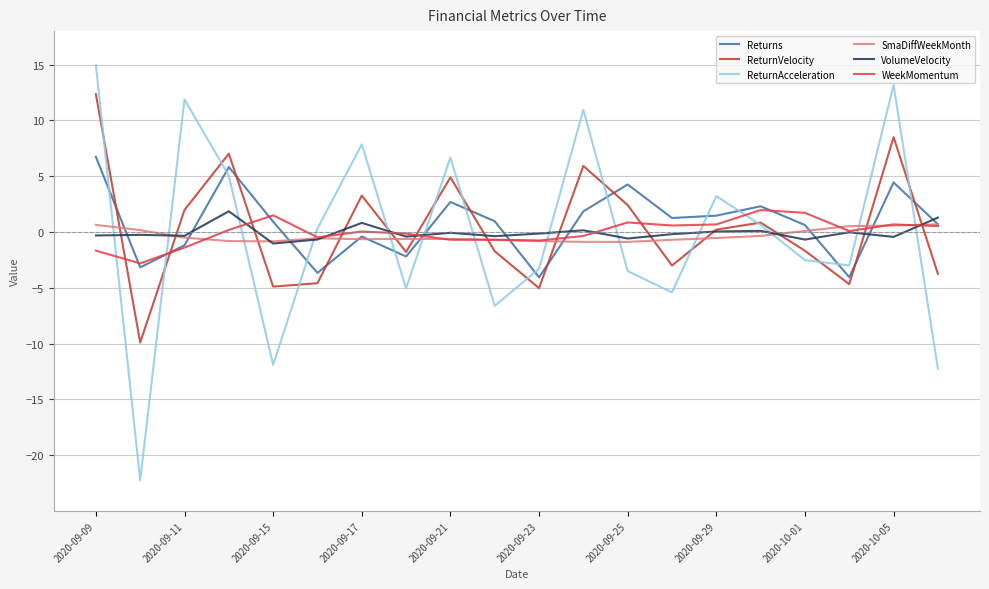

What is the highest value of the WeekMomentum series?

2.0